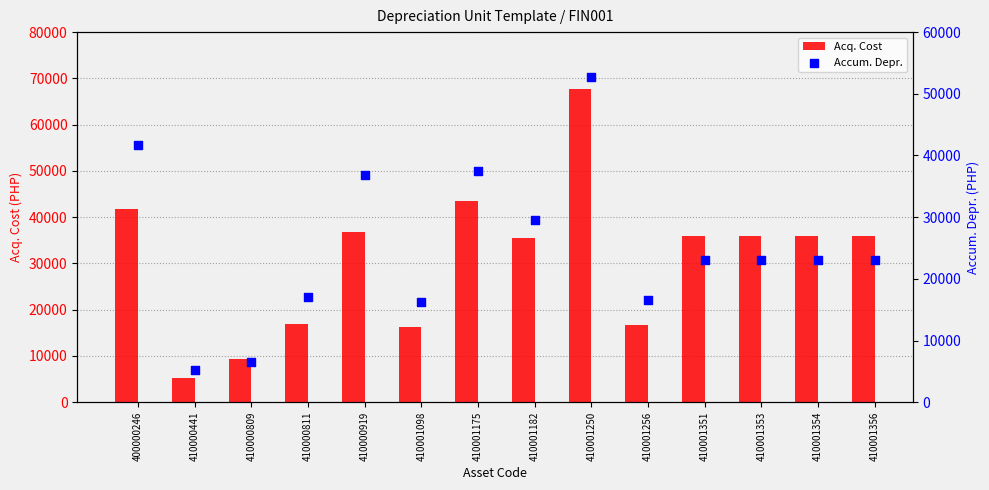

What is the total value across all series at 410001354?

59000.0